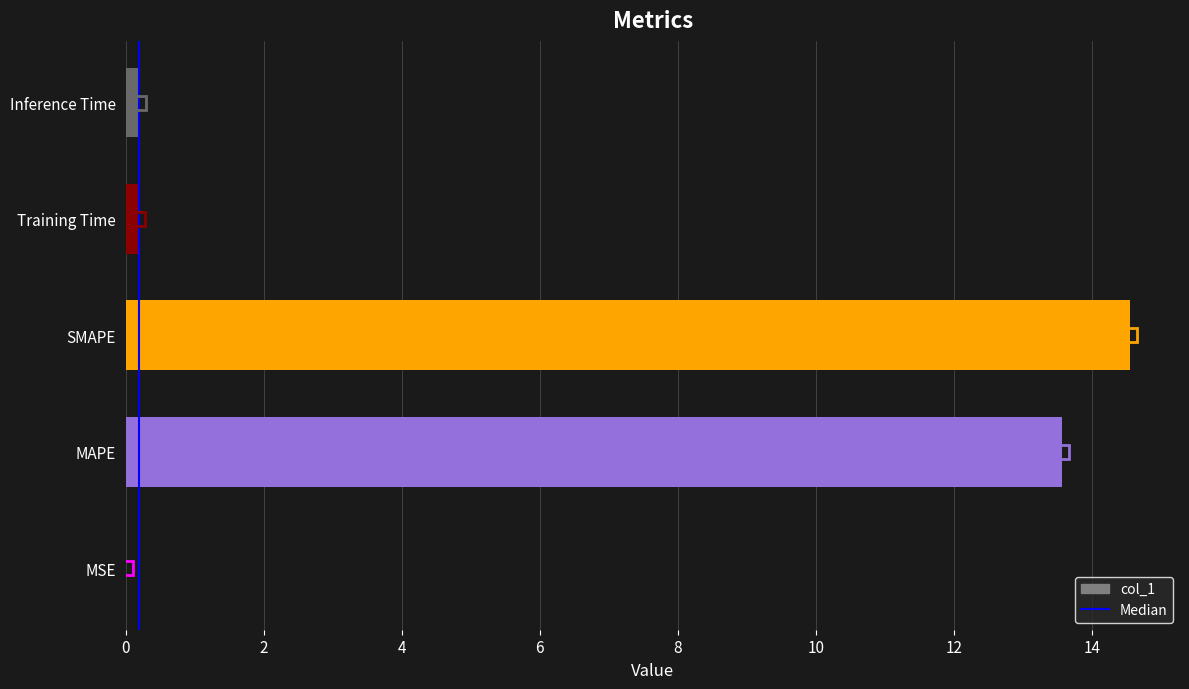

At which label is the value closest to 7?

MAPE